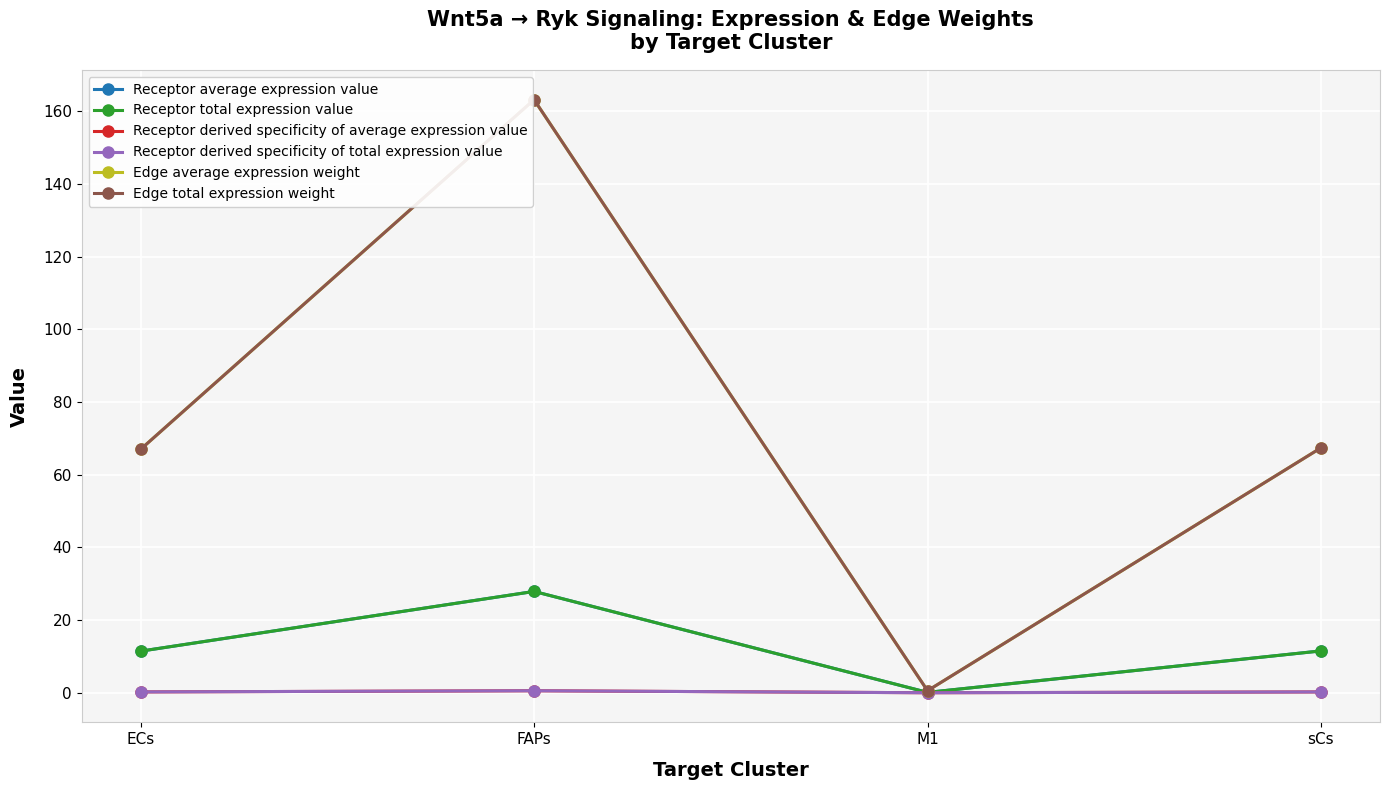

Does the chart have visible grid lines?

Yes